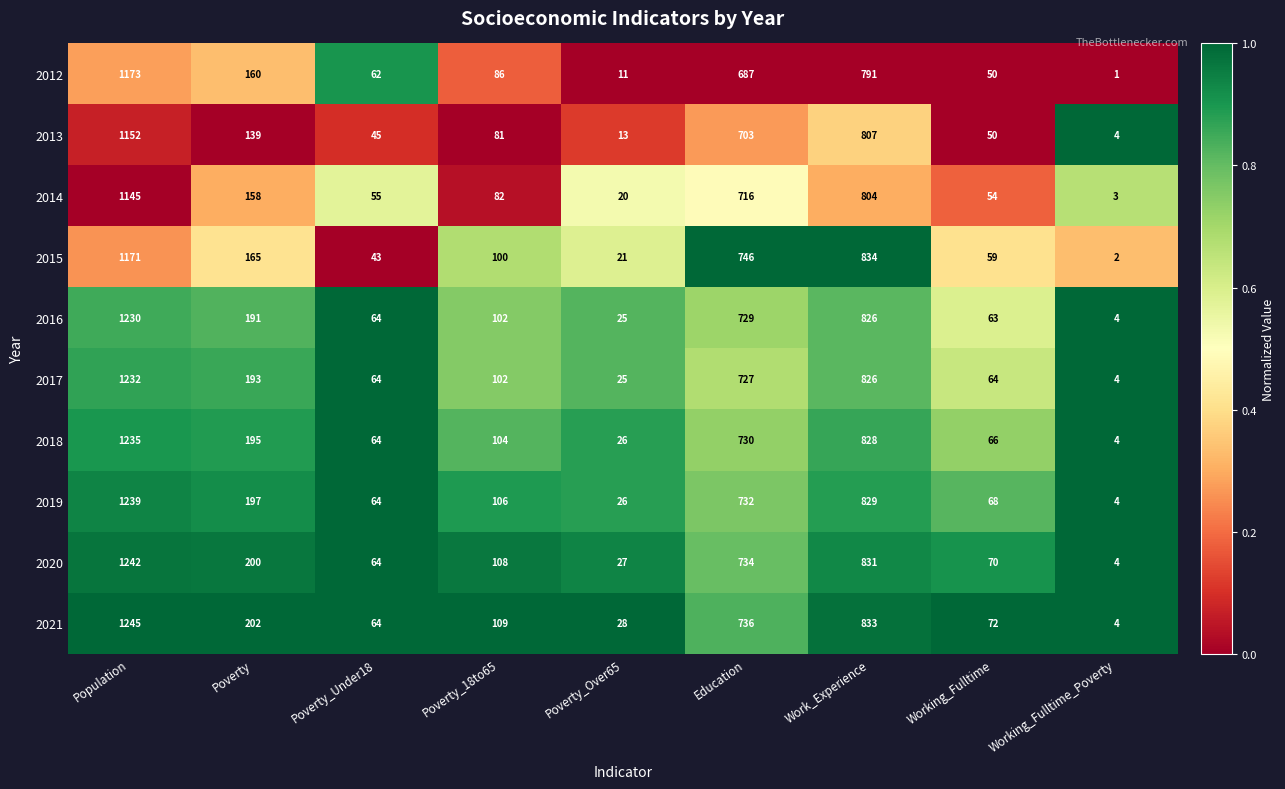

Which series has the largest total across all categories?

2021